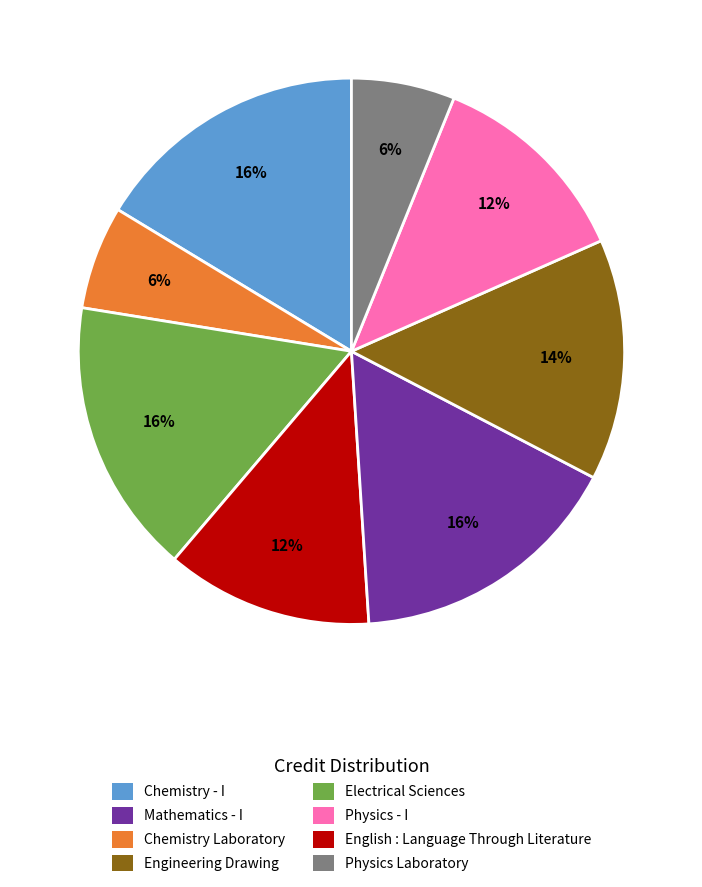

Is Physics - I the majority of the pie?

No